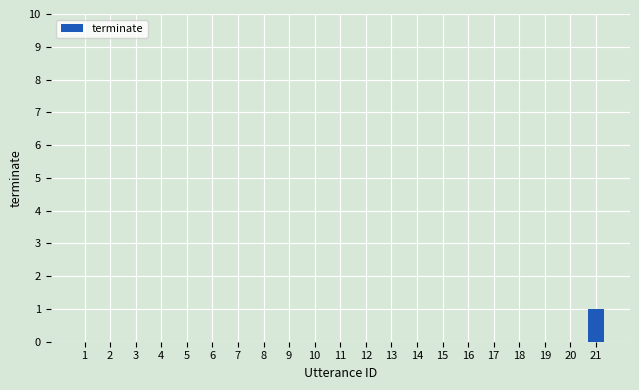

Count the number of data series in this chart.

1